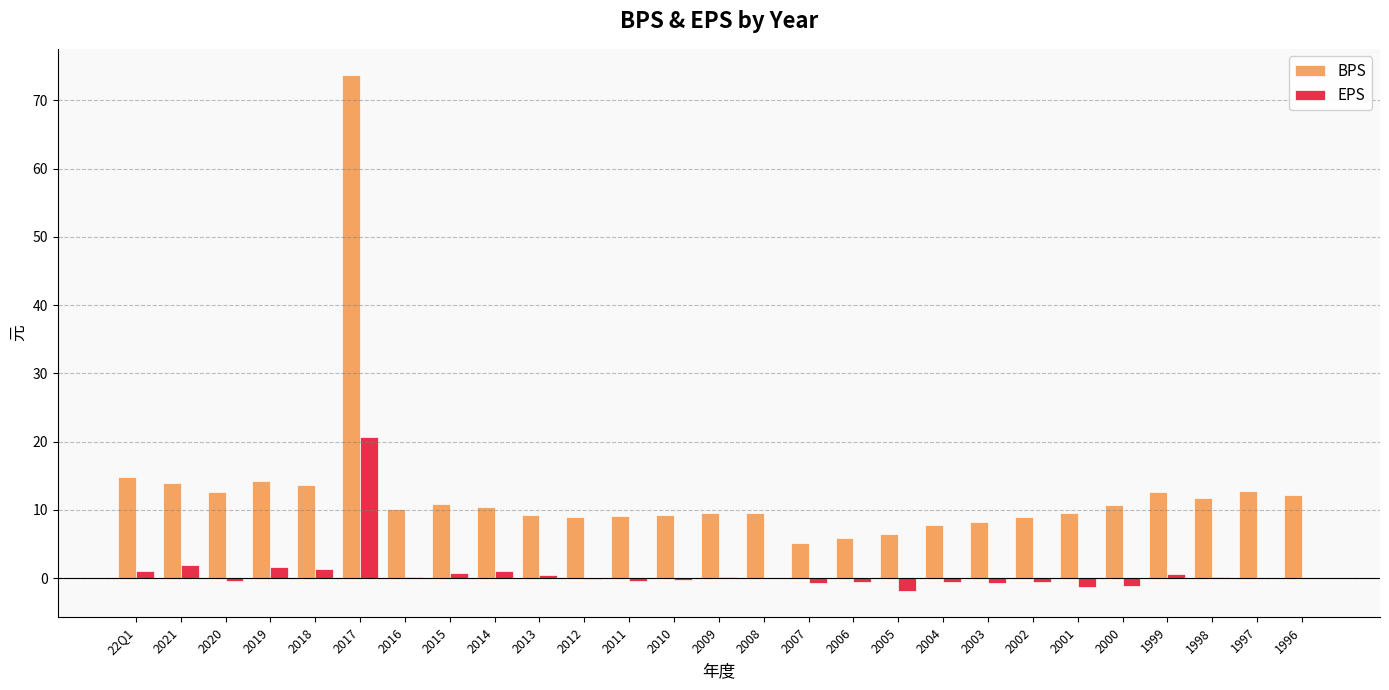

At which category is the sum across all series the highest?

2017